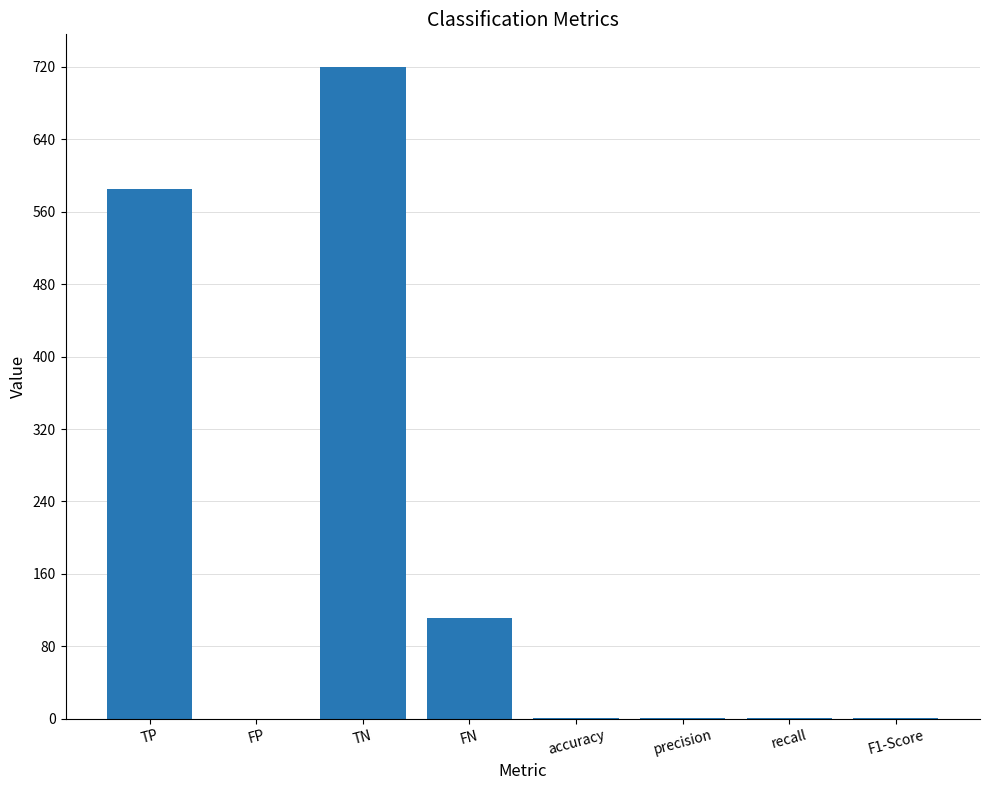

What is the sum of all values?

1419.7